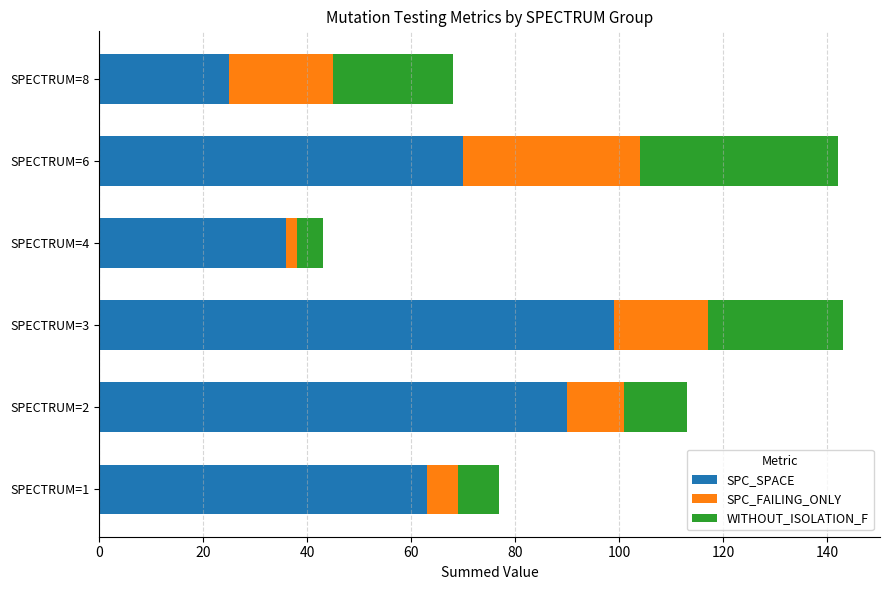

At which label does SPC_SPACE reach its peak?

SPECTRUM=3